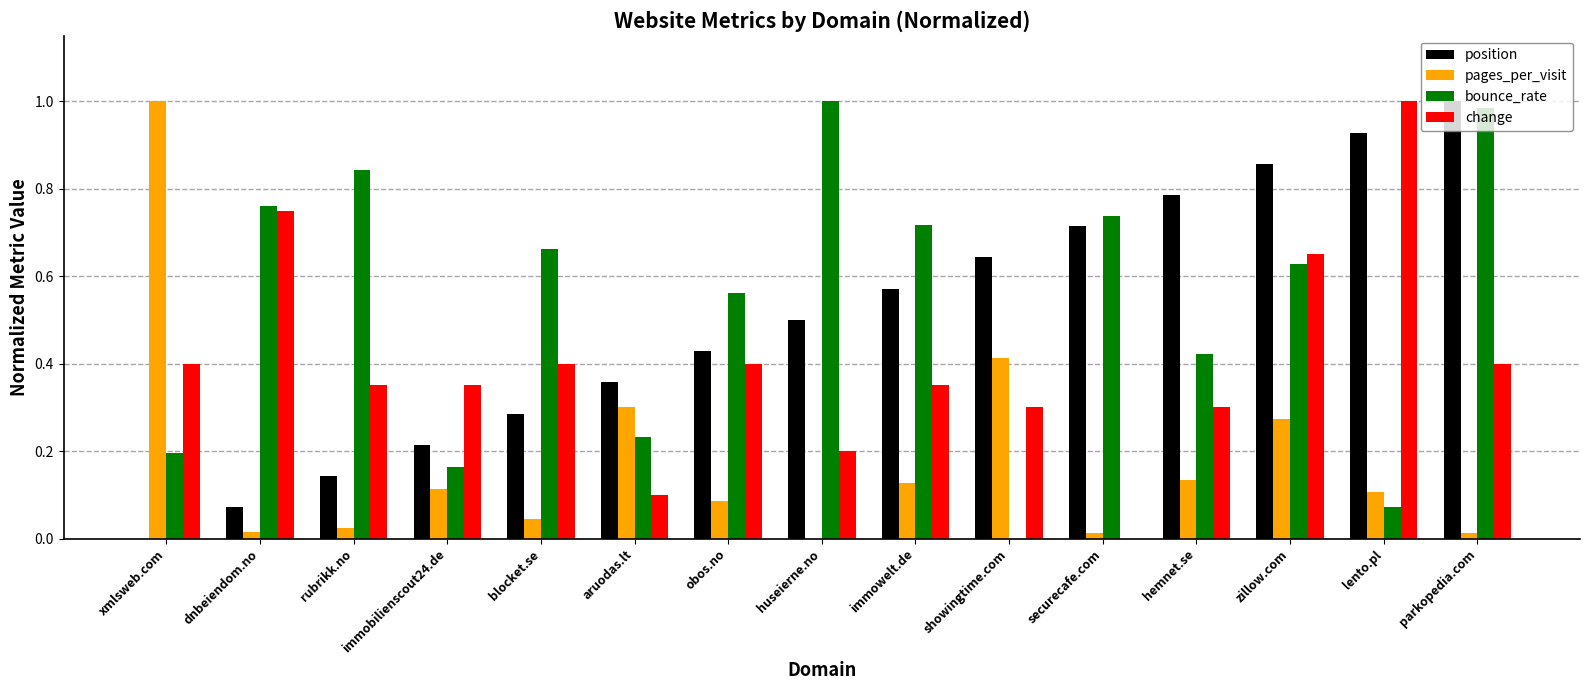

Between xmlsweb.com and zillow.com, which series saw the biggest shift?

position